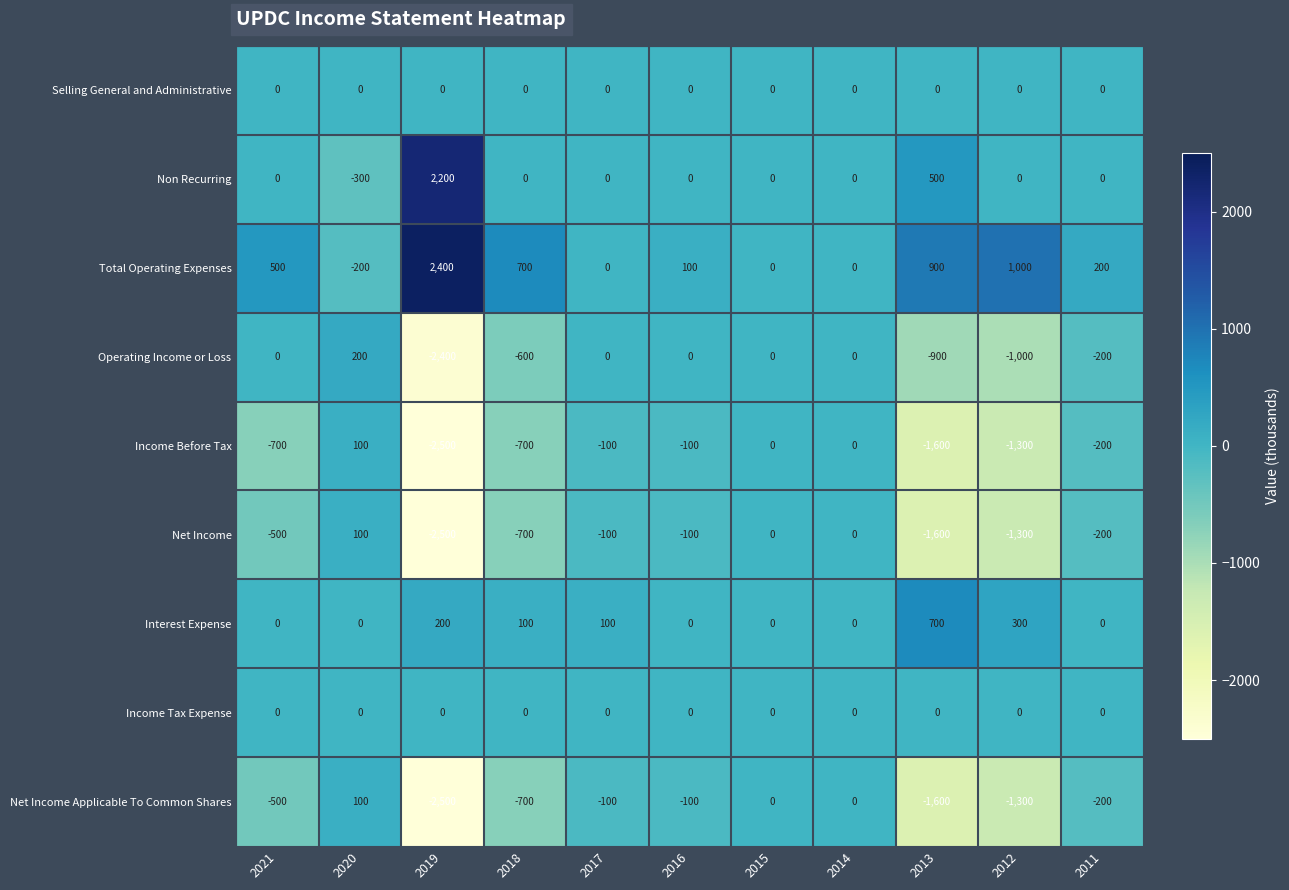

Where does the Income Before Tax series first go above -200?

2020